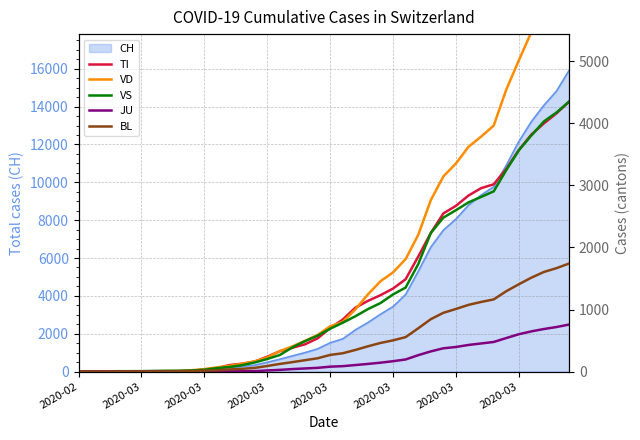

How many lines are shown in the chart?

5